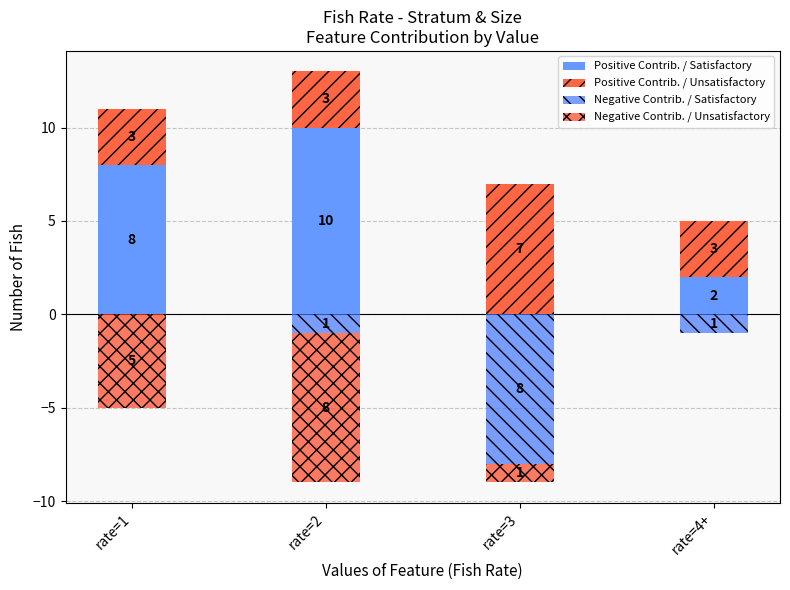

Reading left to right, extract all data points from this chart.

Positive Contrib. / Satisfactory: 8	10	0	2
Positive Contrib. / Unsatisfactory: 3	3	7	3
Negative Contrib. / Satisfactory: 0	-1	-8	-1
Negative Contrib. / Unsatisfactory: -5	-8	-1	0